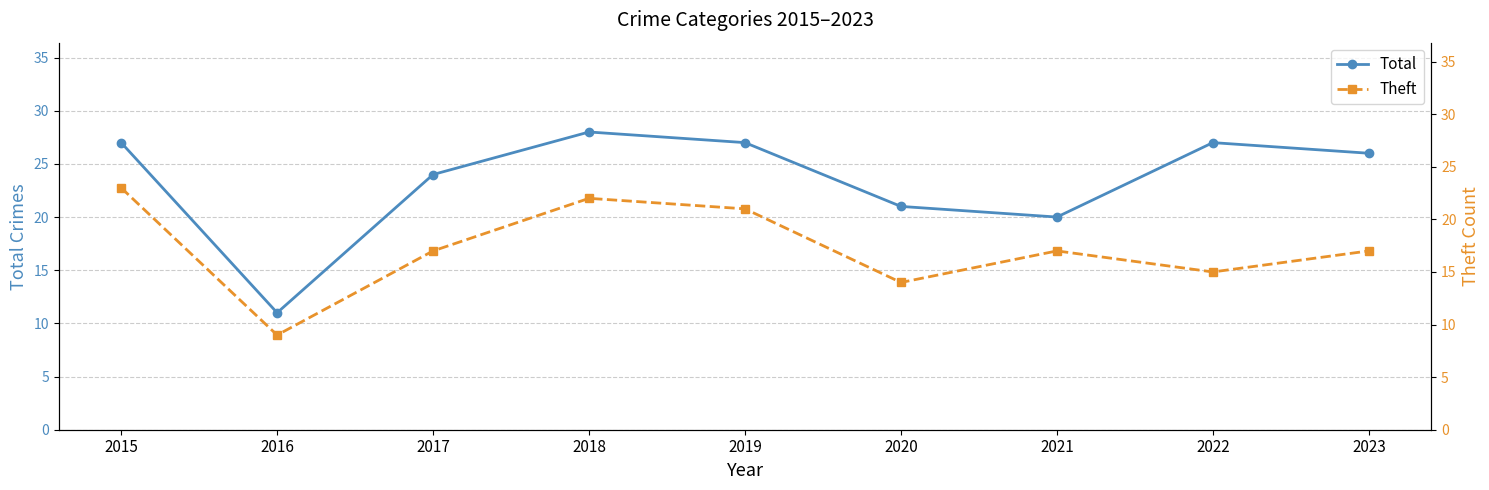

Does the chart have visible grid lines?

Yes